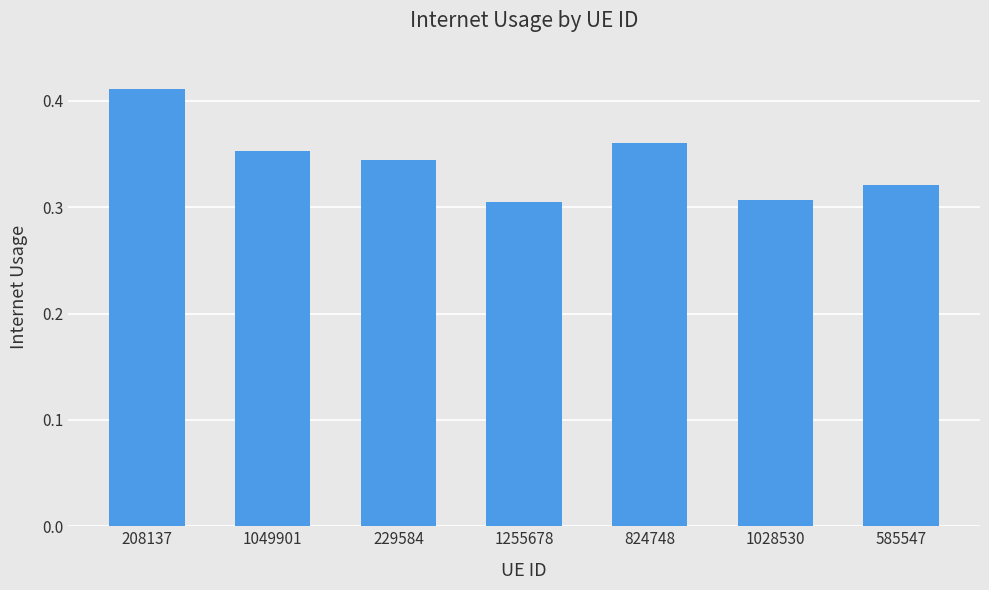

Which label corresponds to the largest value in the chart?

208137